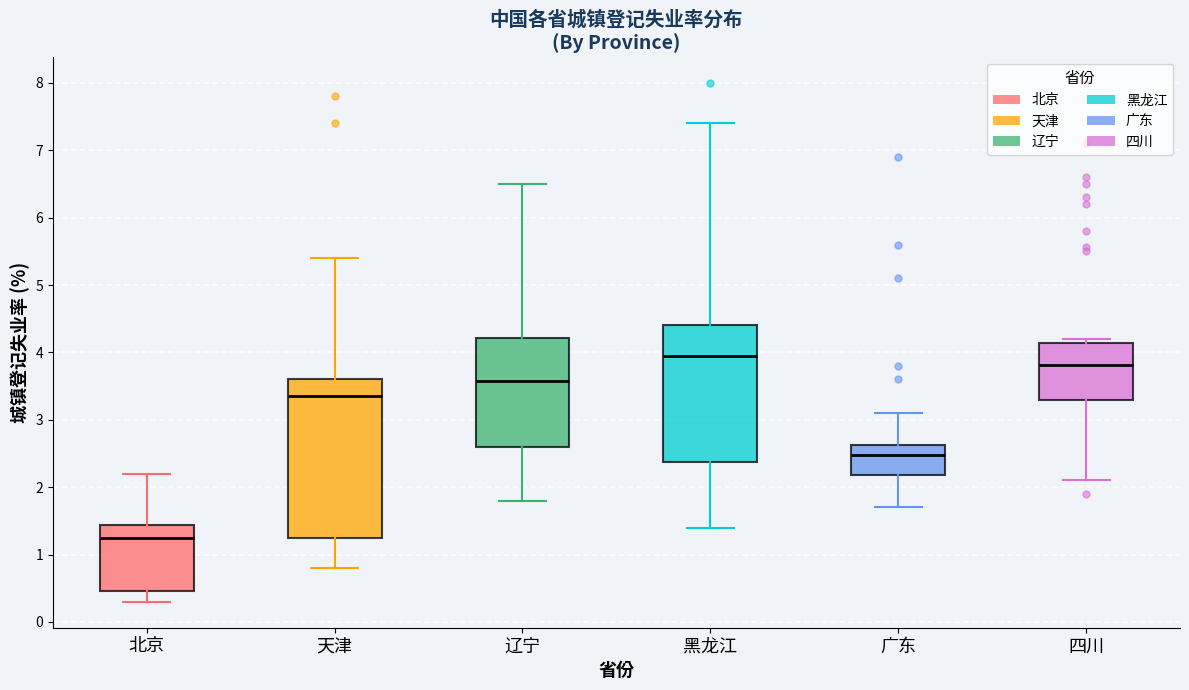

Comparing the boxes themselves (not the whiskers), which one is the tallest?

天津